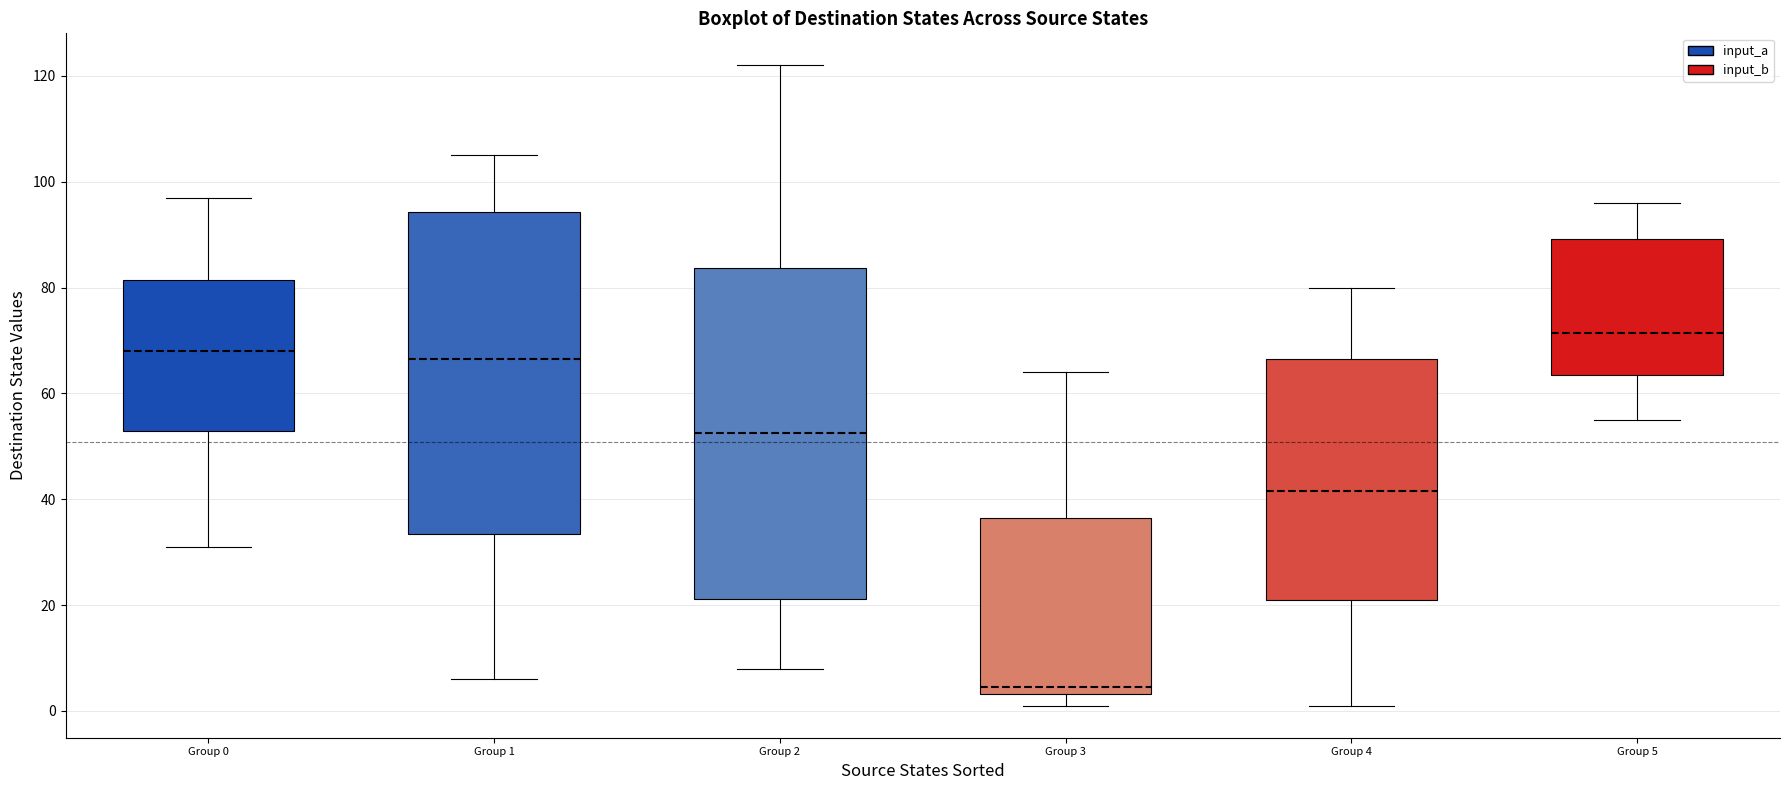

Which box's median line is the highest?

Group 5